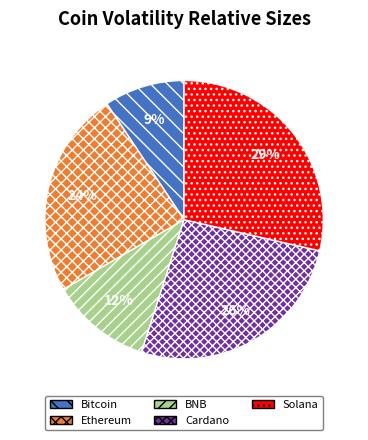

To the nearest percent, what is the difference between the BNB and Solana slice percentages?

17%